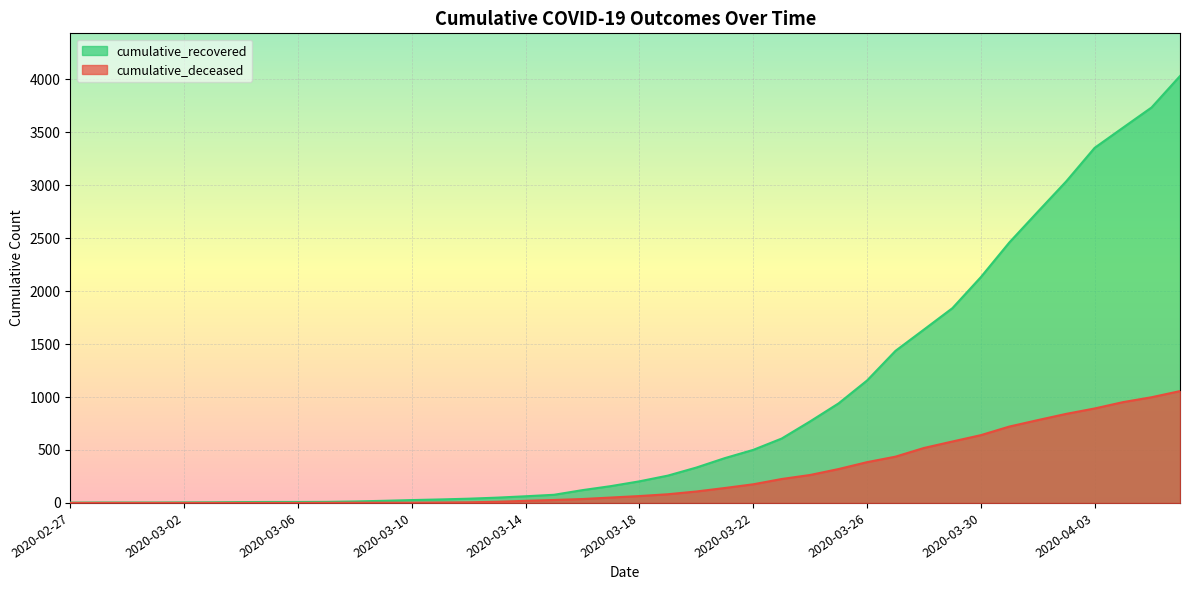

True or false: cumulative_recovered and cumulative_deceased intersect in this chart.

False